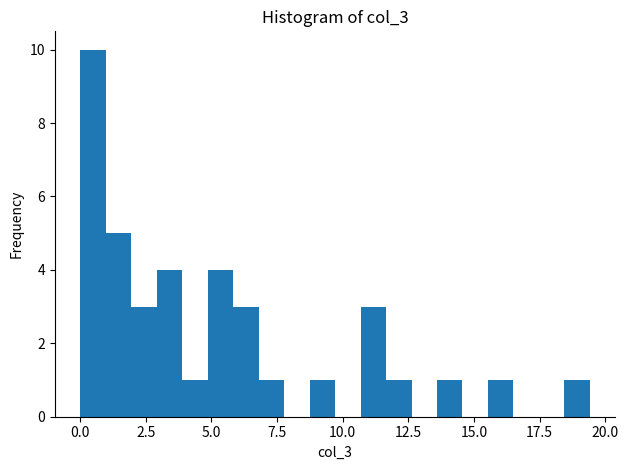

Read against the x-axis, roughly where is the centre of the tallest bar?

0.5